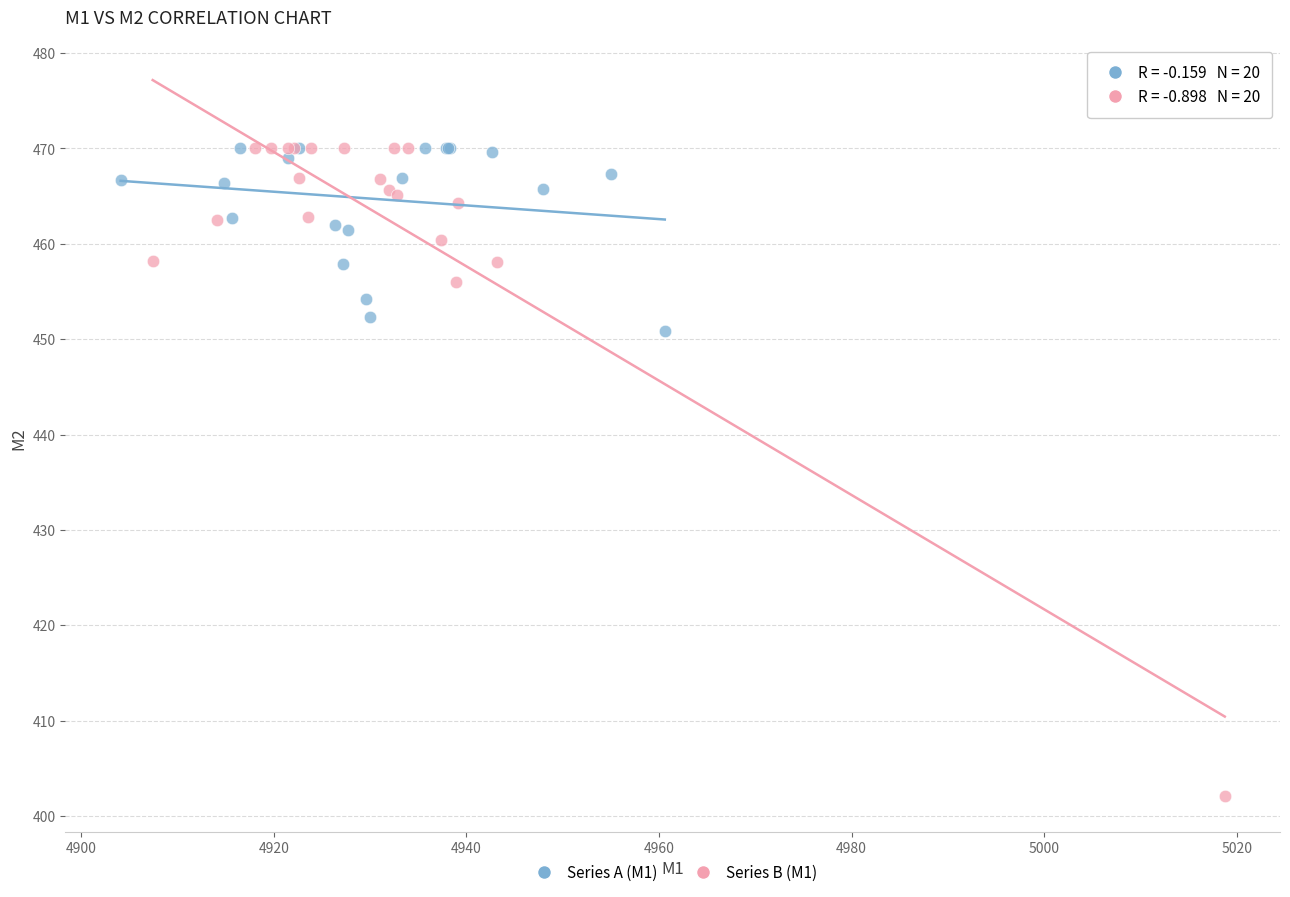

Which series has the widest spread of Y values?

Series B (M1)